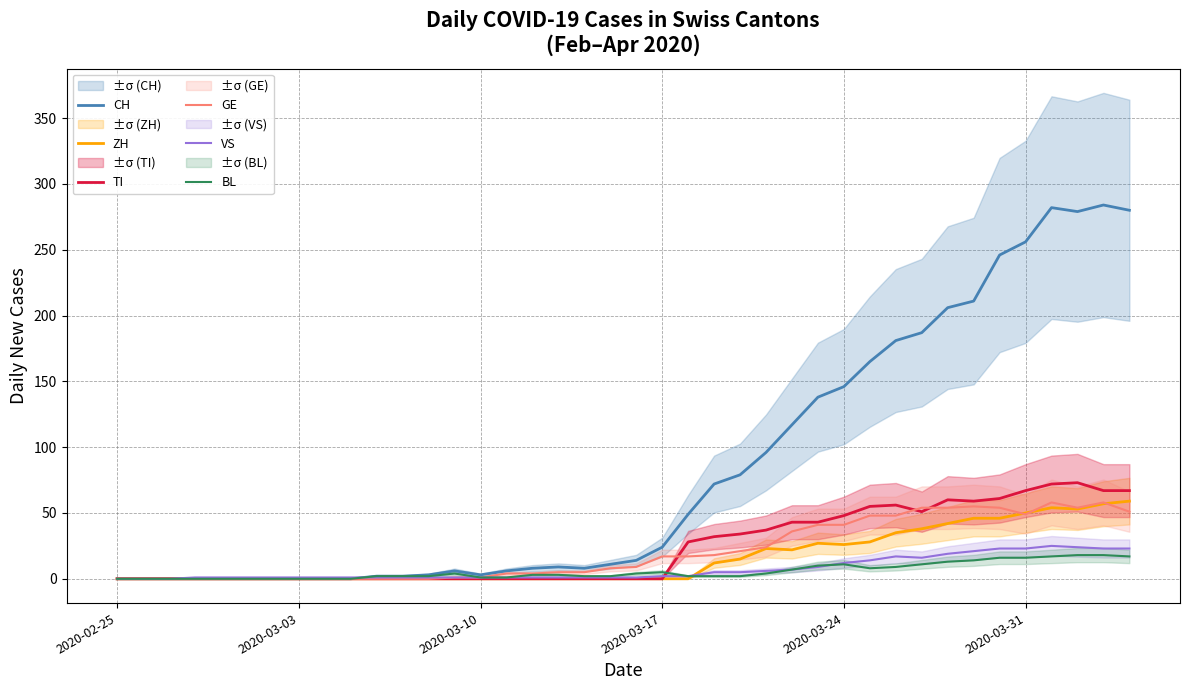

In BL, how many points are lower than both neighbors (excluding endpoints)?

1